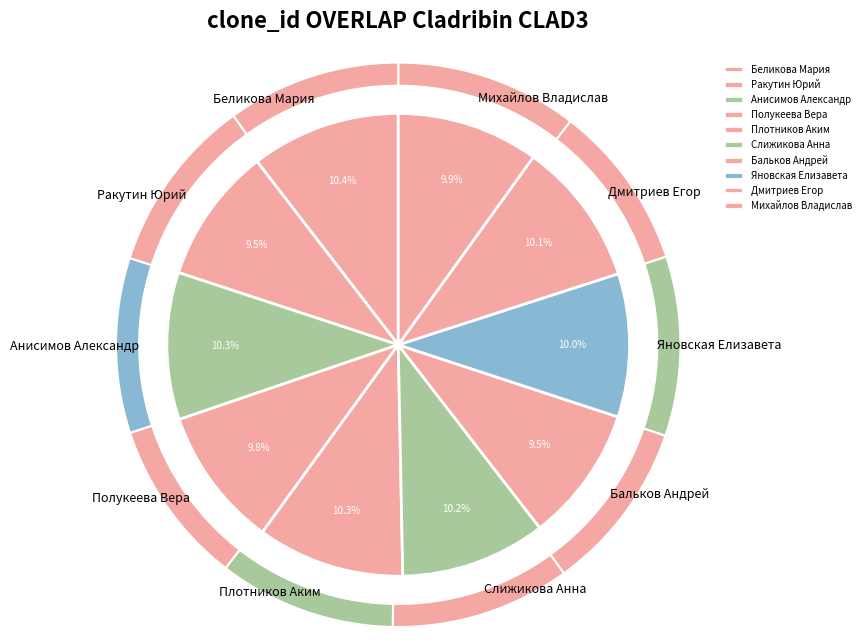

Which slice is the largest?

Беликова Мария